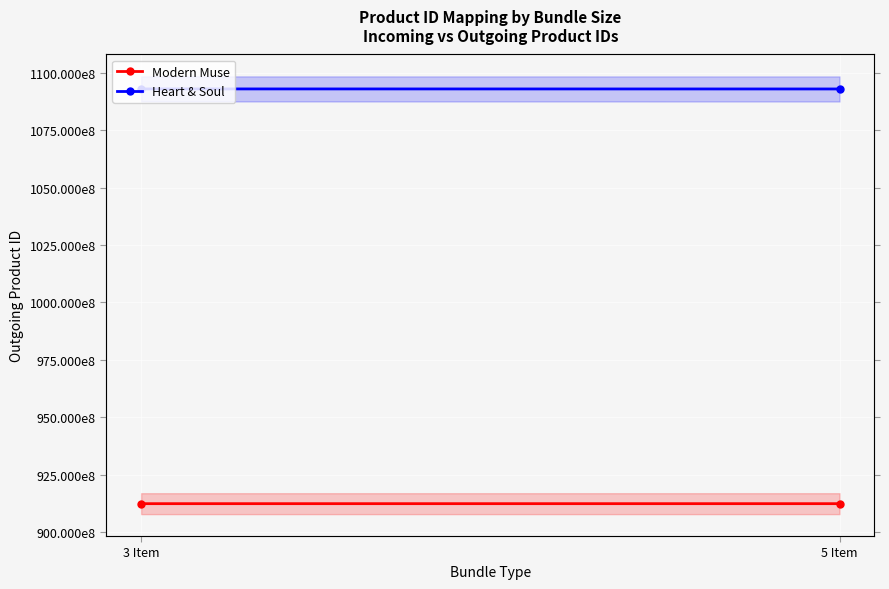

Is the value of Heart & Soul at 3 Item greater than the value of Modern Muse at 5 Item?

Yes